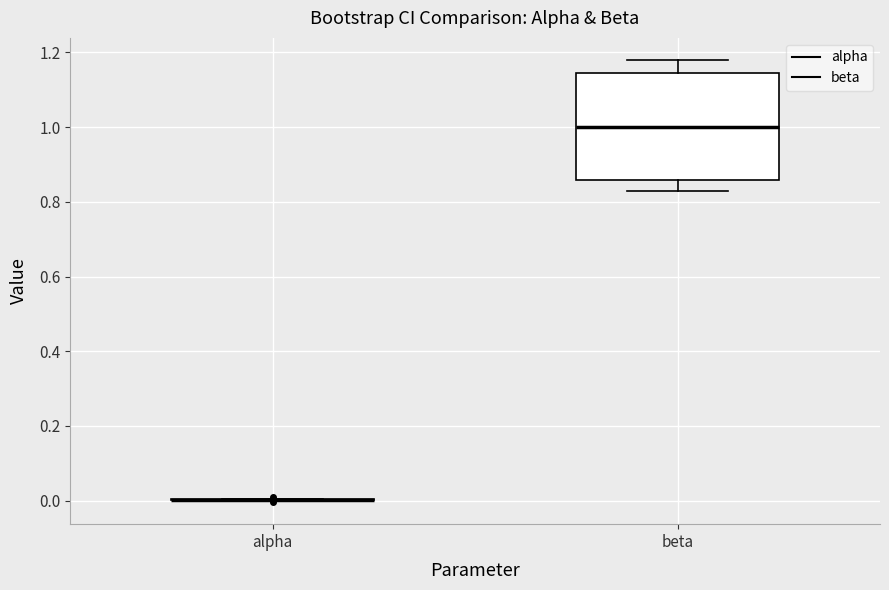

Reading left to right, read every box against the y-axis: the position of its median line, the range the box covers, and the ends of its whiskers. The values are not printed on the chart, so give them approximately, as read against the axis.

alpha: box collapsed to a line at 0.00, whiskers 0.00 to 0.00
beta: median 1.00, box 0.86 to 1.14, whiskers 0.82 to 1.18